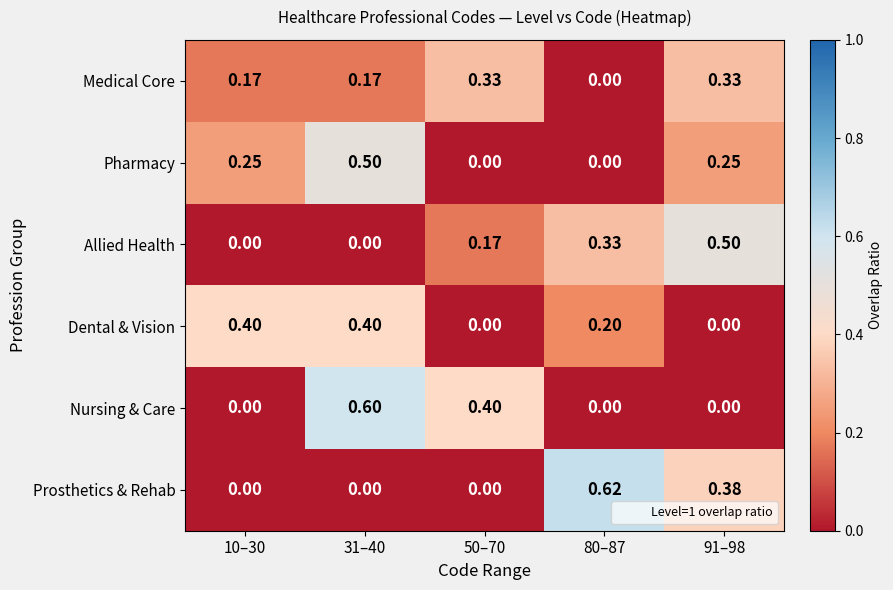

Which series has the largest range (max minus min)?

Prosthetics & Rehab